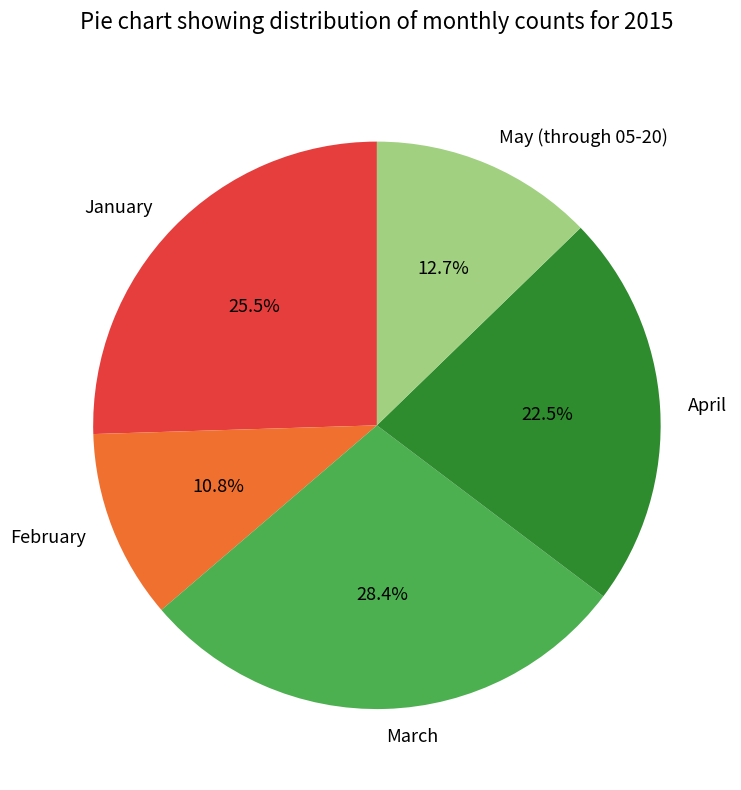

Which has a higher value, April or March?

March